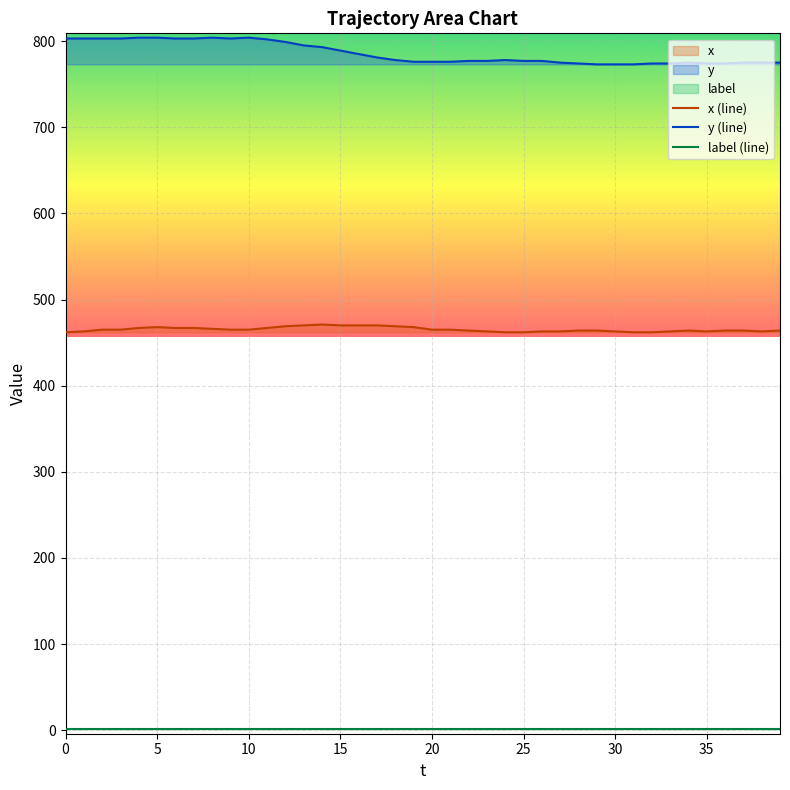

Is it true that label (line) equals 0 at 18?

False